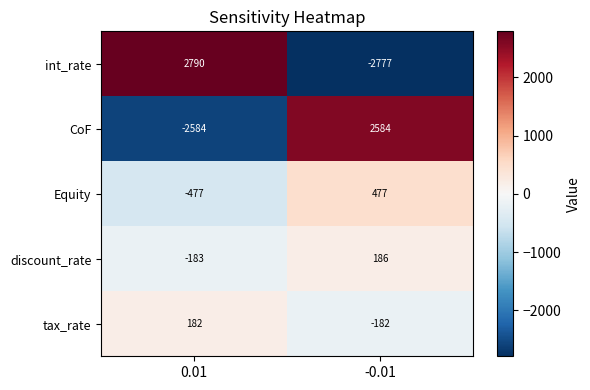

The tax_rate series shows -182 at -0.01. True or false?

True